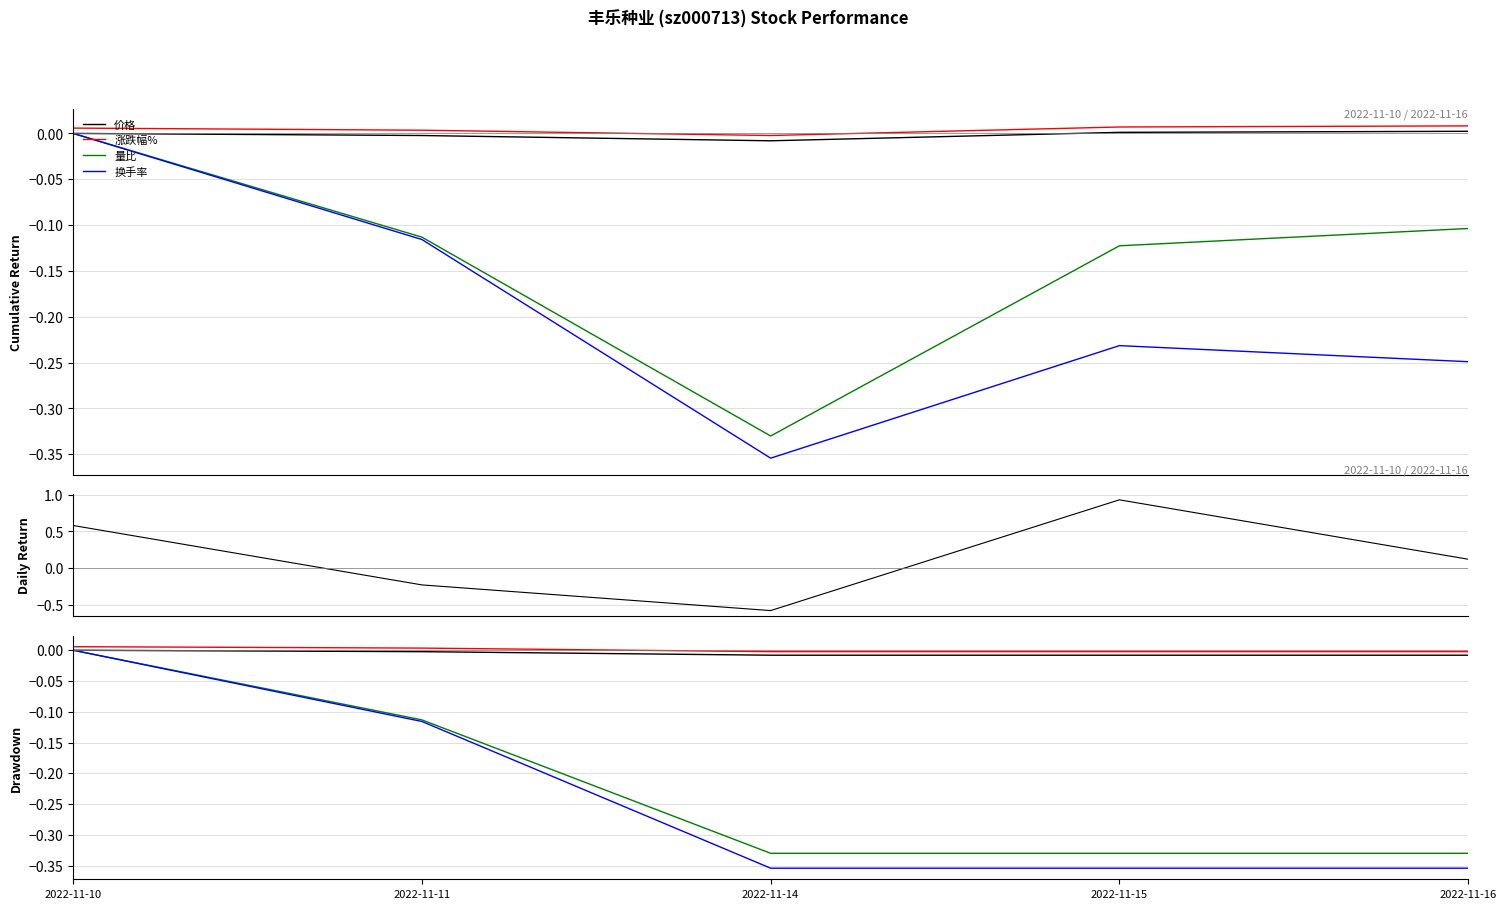

At which category is the sum across all series the highest?

2022-11-10